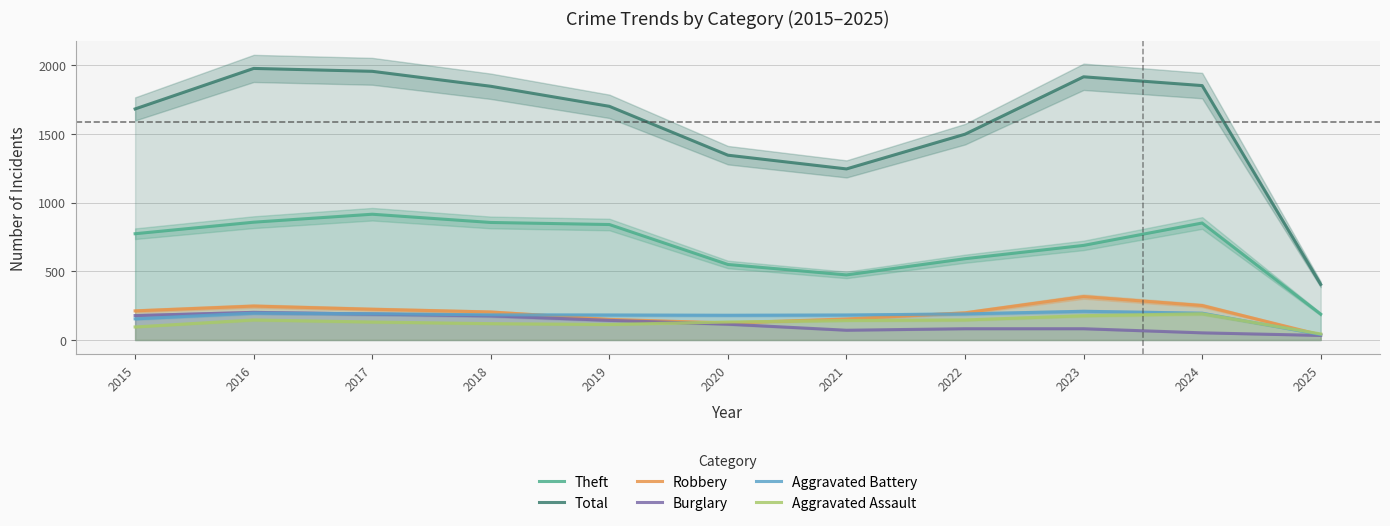

How many lines are shown in the chart?

6